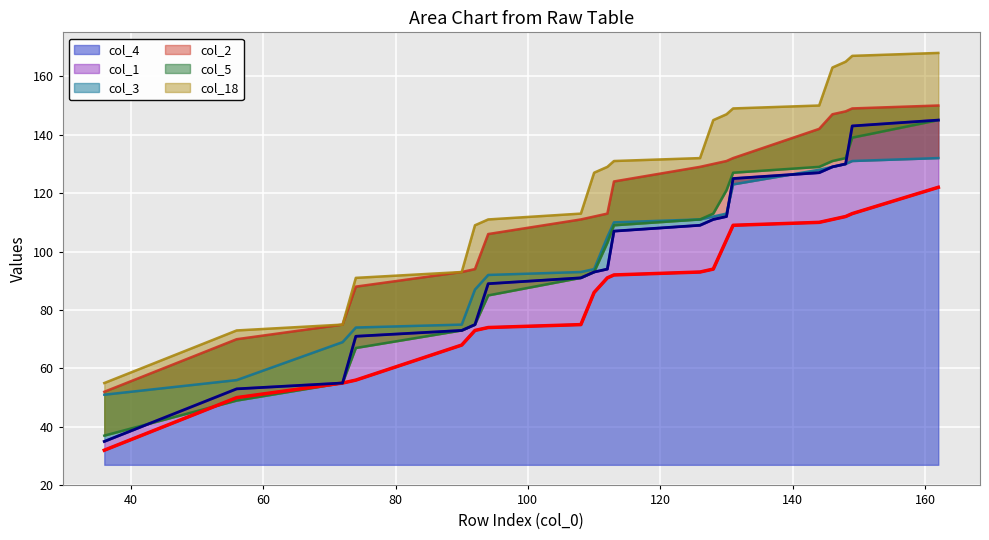

What are all the series names shown in the legend?

col_4, col_1, col_3, col_2, col_5, col_18